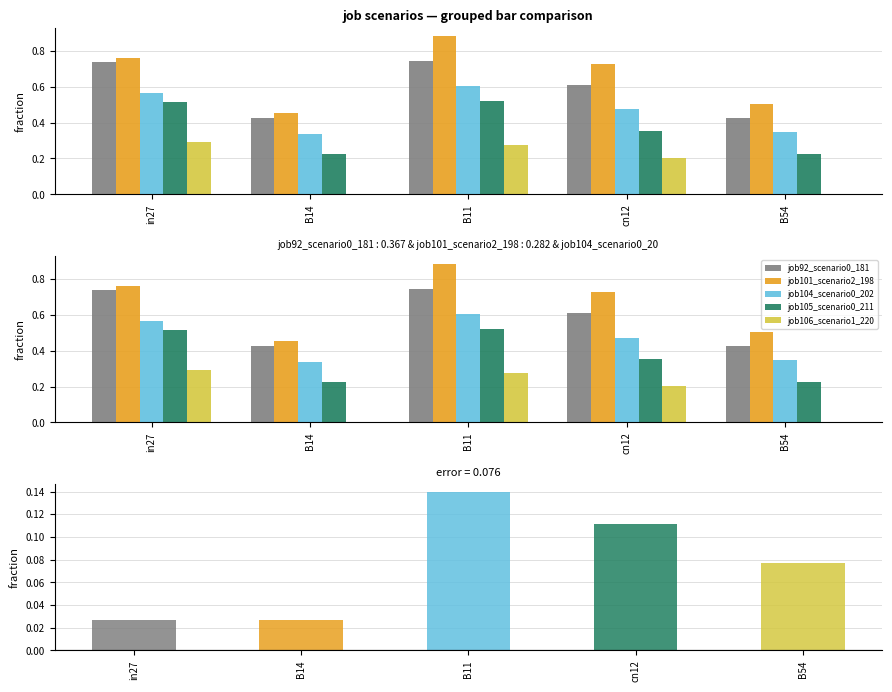

What is the sum of all job105_scenario0_211 values?

1.8